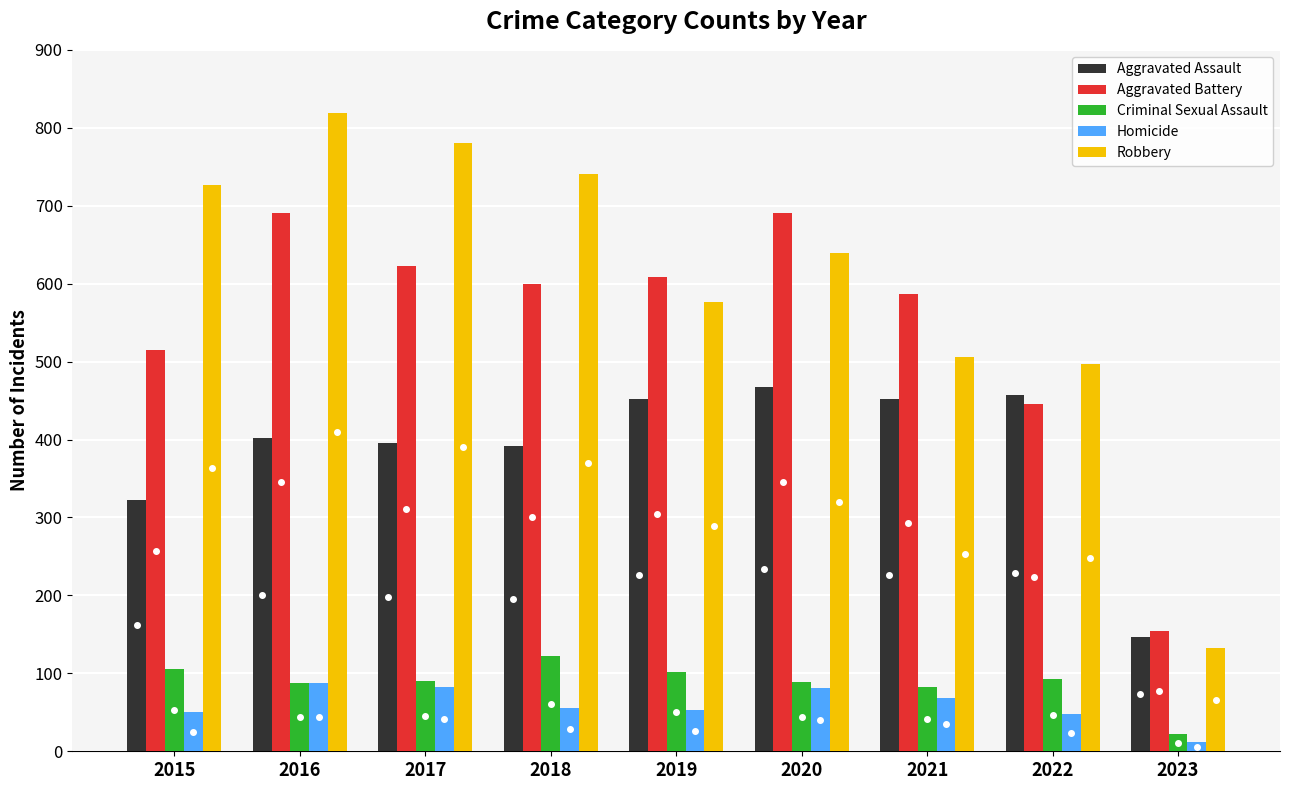

Which label corresponds to the smallest value in the chart?

2023